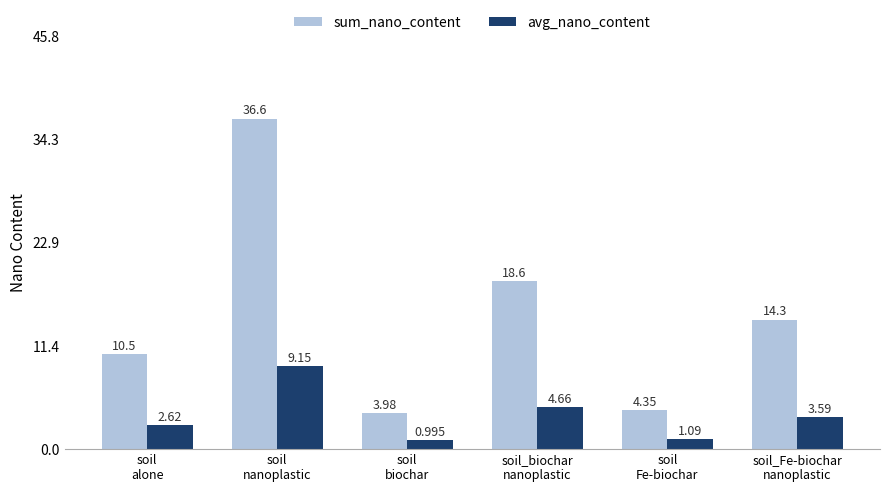

Which series changed the most between soil
nanoplastic and soil_Fe-biochar
nanoplastic?

sum_nano_content